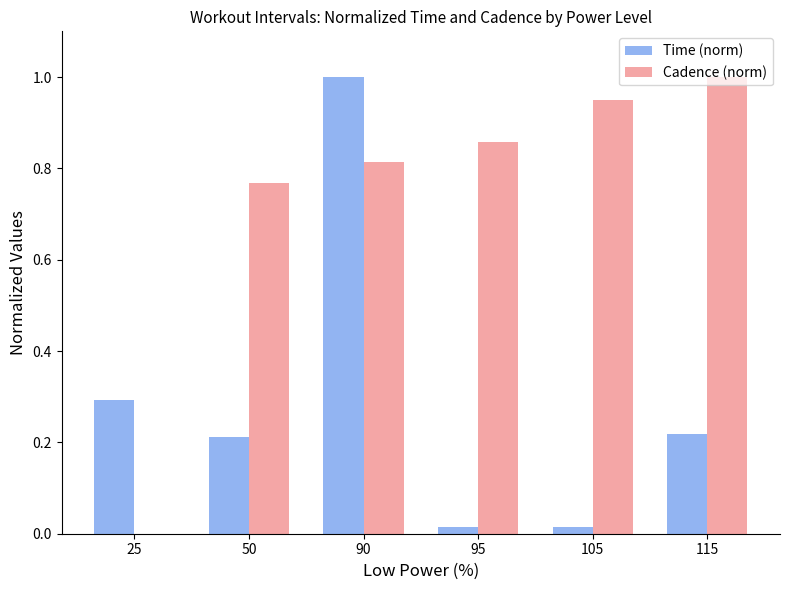

The value of Cadence (norm) at 25 is 0.0. True or false?

True